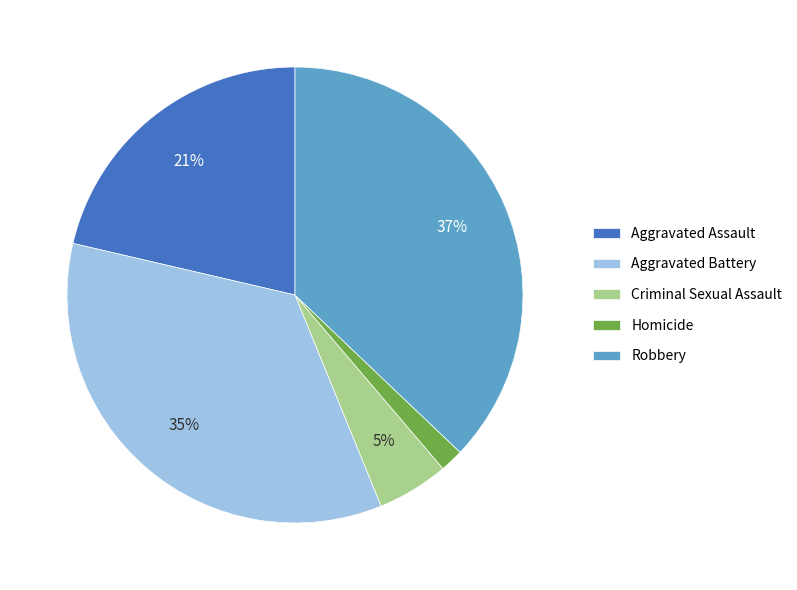

The Criminal Sexual Assault slice represents 5% of the pie. True or false?

True